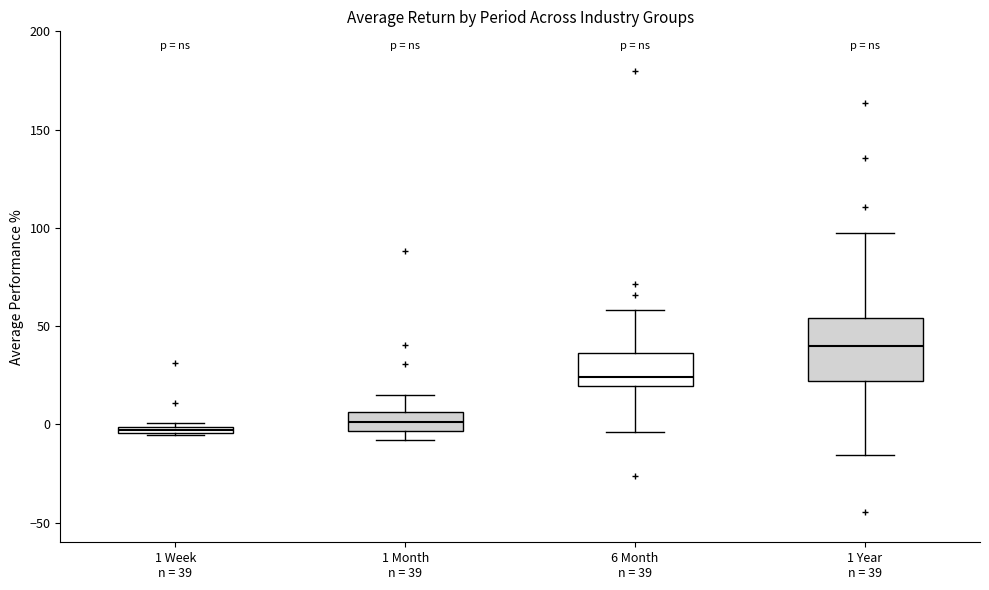

Where does the upper whisker of the box for 1 Year n = 39 end on the y-axis? The values are not printed on the chart, so give them approximately, as read against the axis.

95